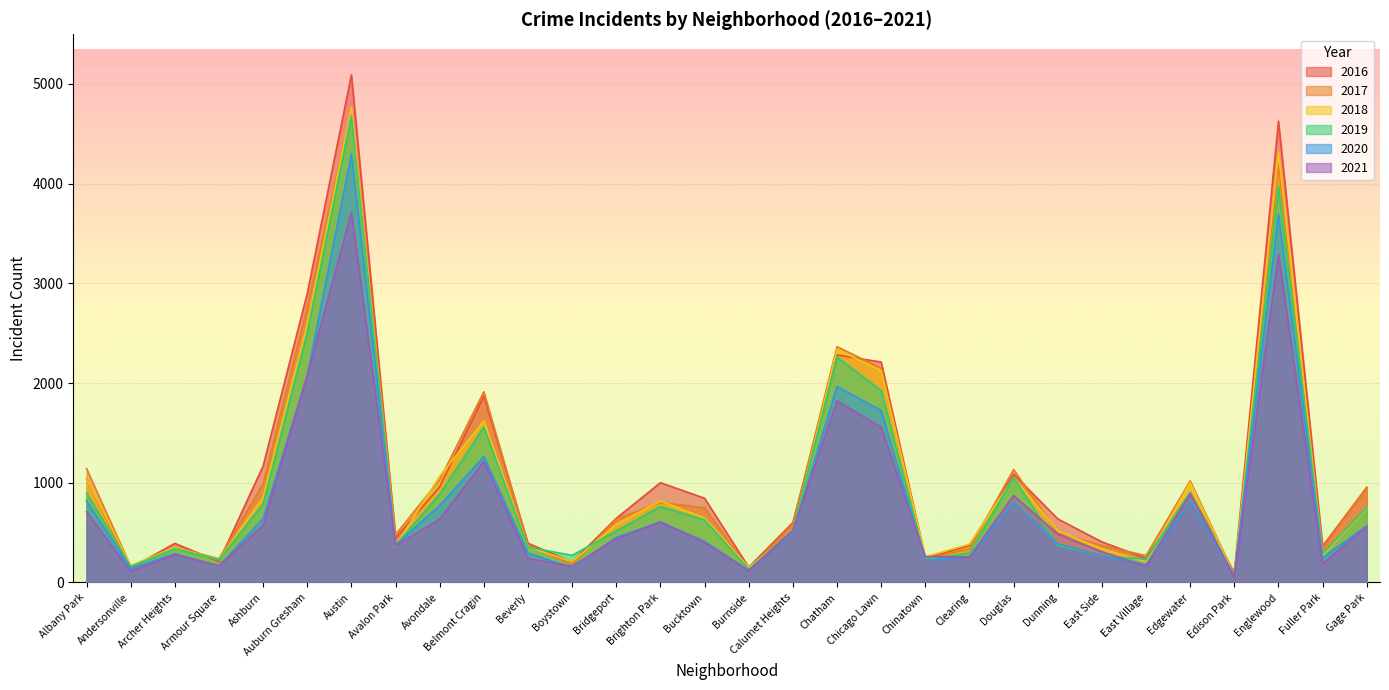

What is the difference between the 2016 values at Fuller Park and Avalon Park?

81